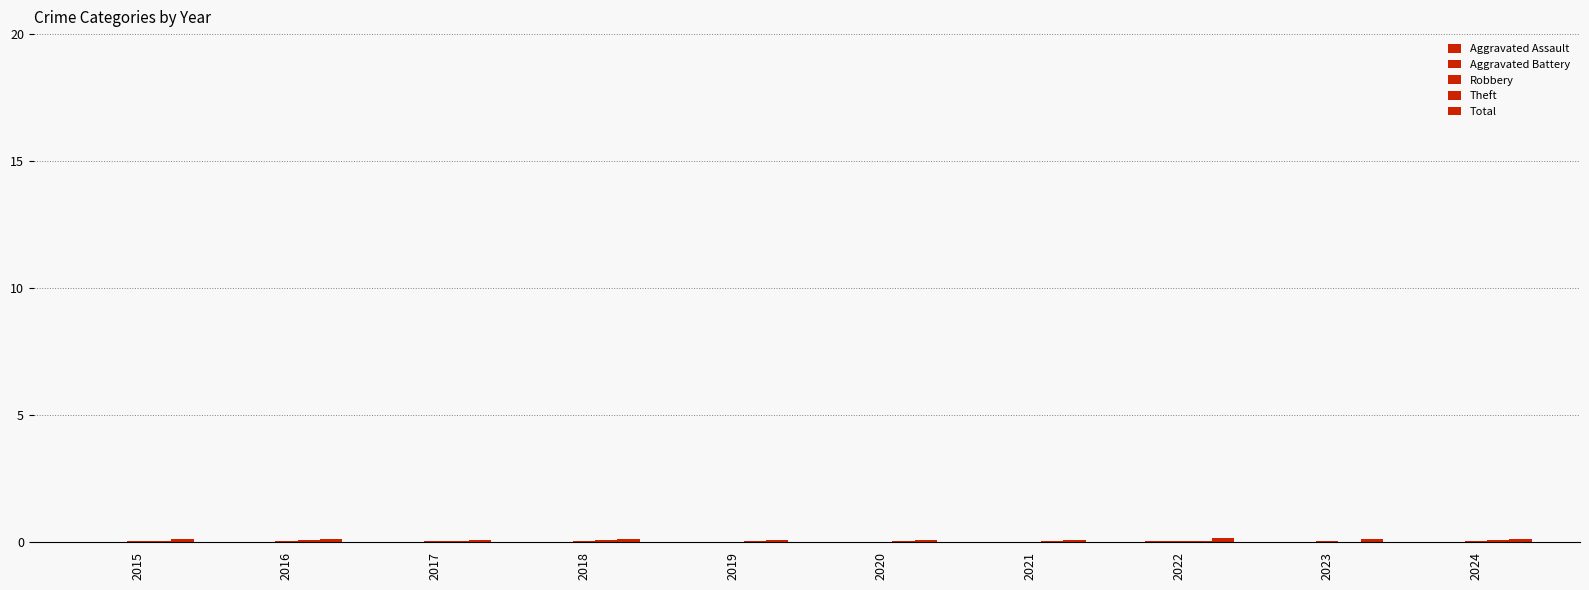

Are the bars horizontal?

No